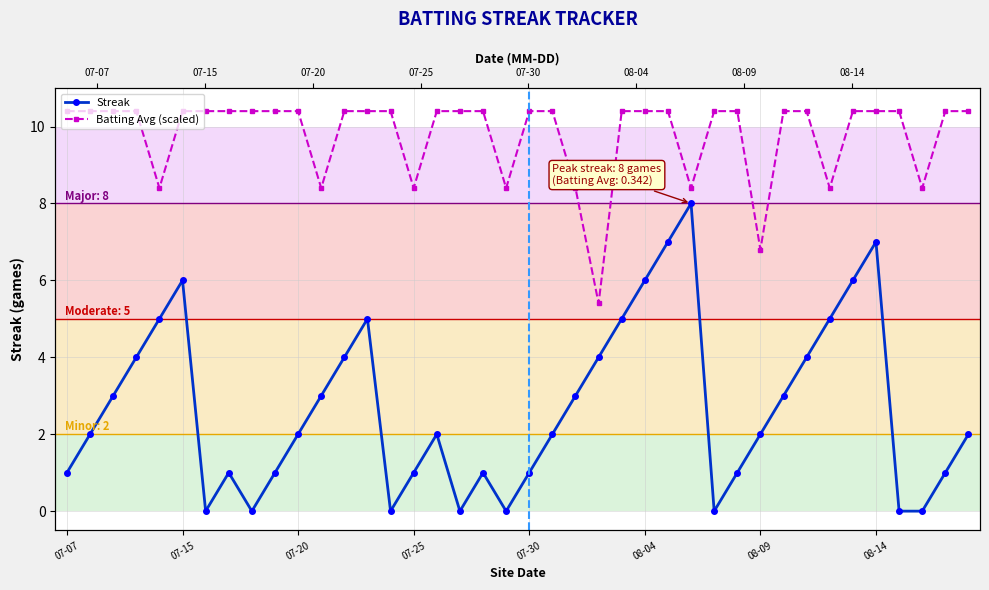

What is the spread (max minus min) of values at 33?

3.4